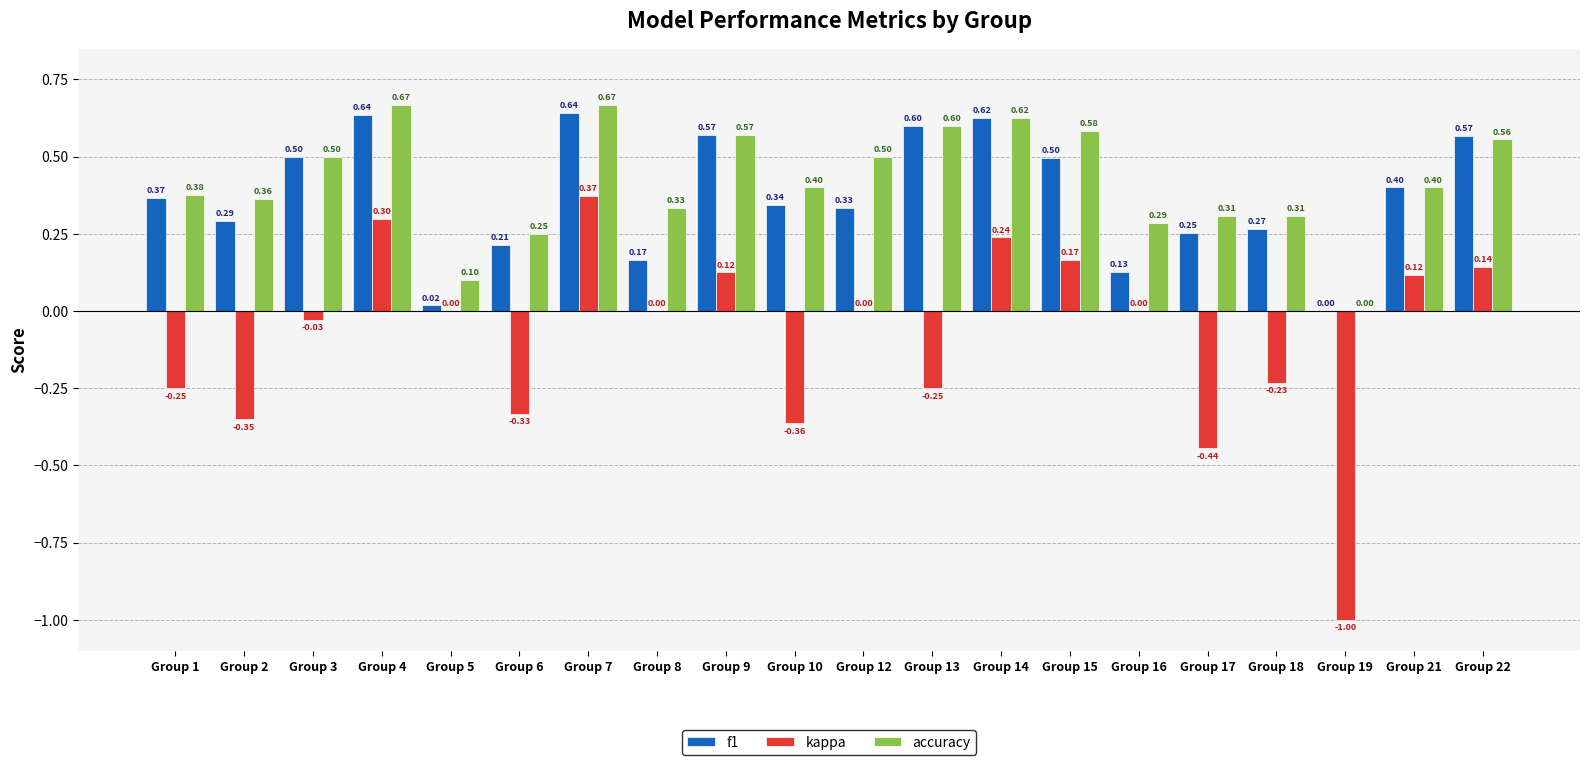

Is the value of kappa at Group 10 greater than the value of f1 at Group 21?

No